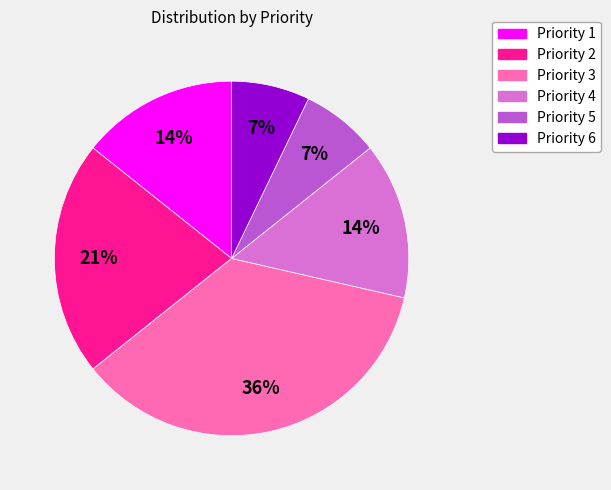

How many slices are in this pie chart?

6